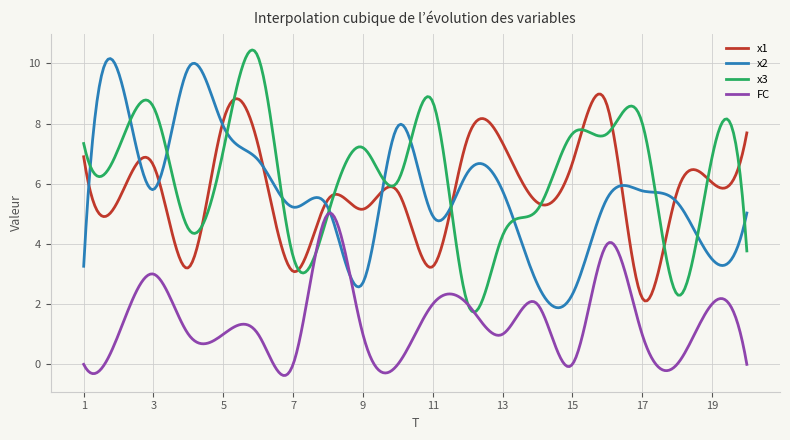

What is the highest value of the x3 series?

10.4